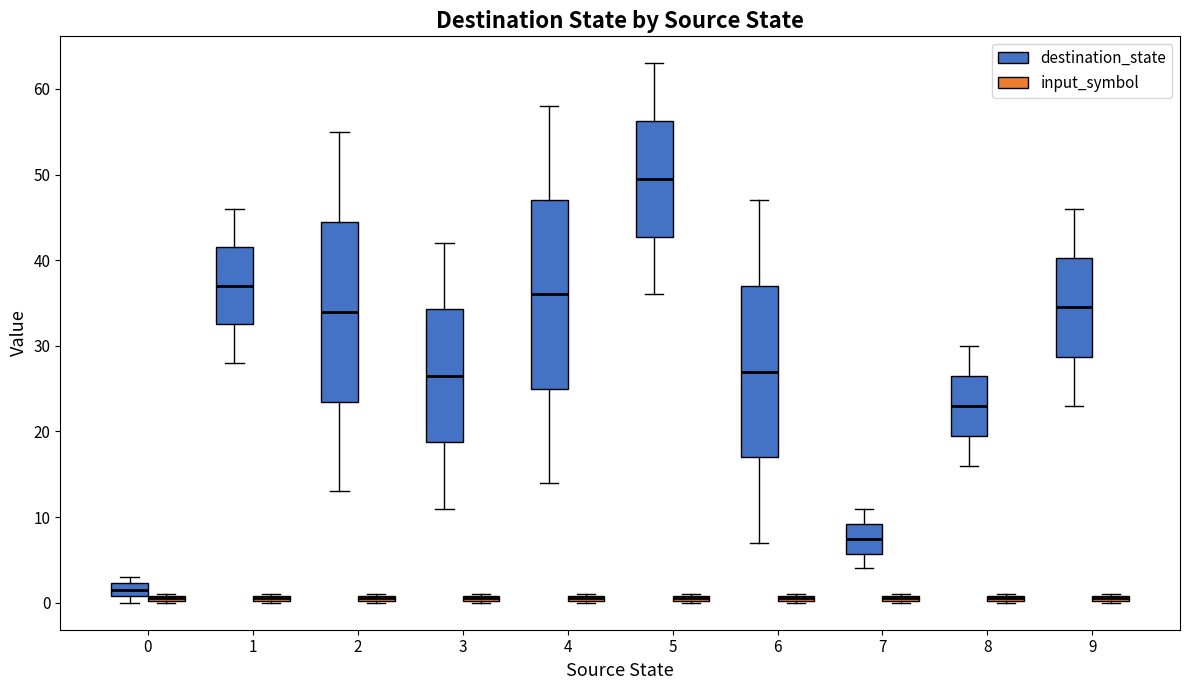

Where is the lower edge of the box for 0 (input_symbol) on the y-axis? The values are not printed on the chart, so give them approximately, as read against the axis.

0